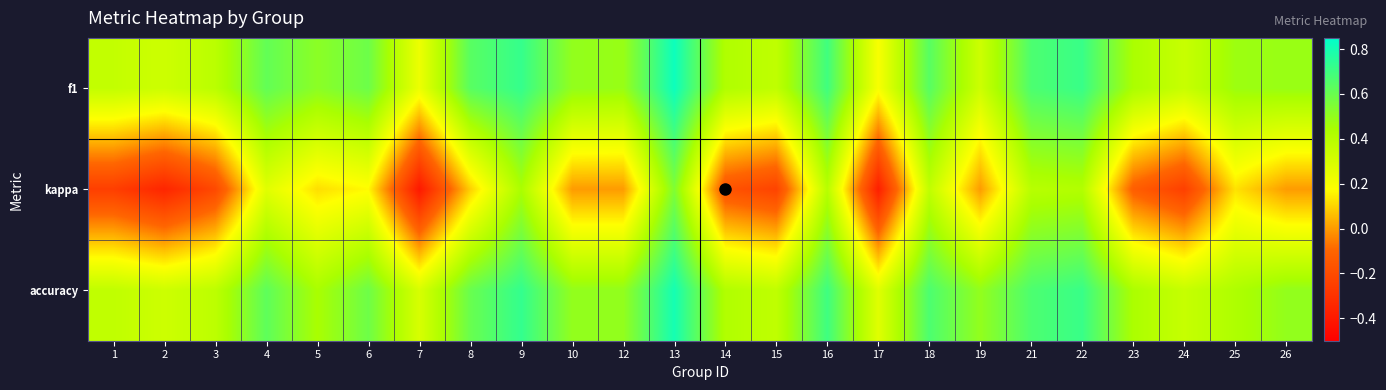

Between 5 and 12, which series saw the biggest shift?

kappa